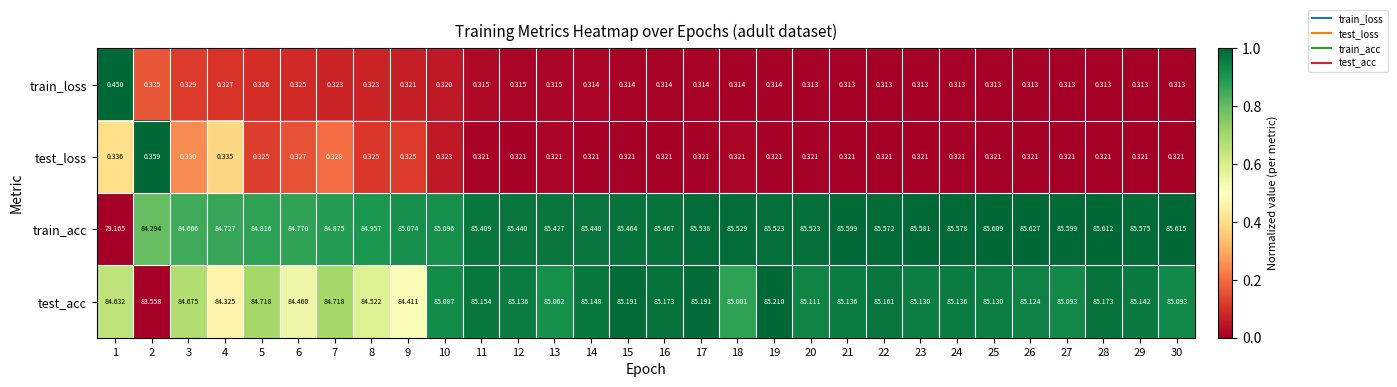

Rank the series at 13 from lowest to highest value.

train_loss, test_loss, test_acc, train_acc